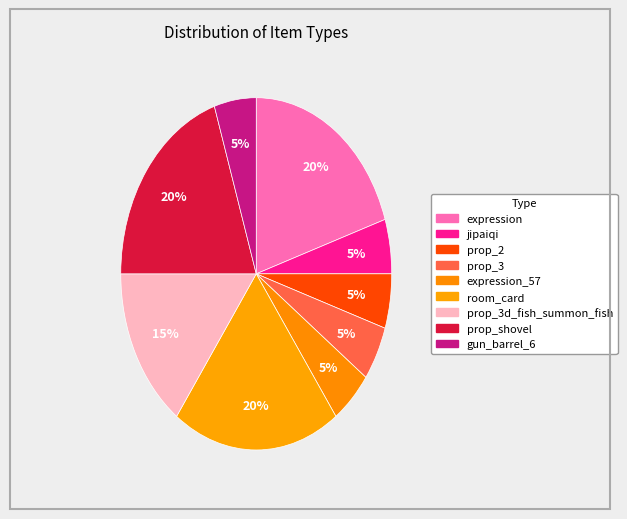

Which slice is the largest?

expression